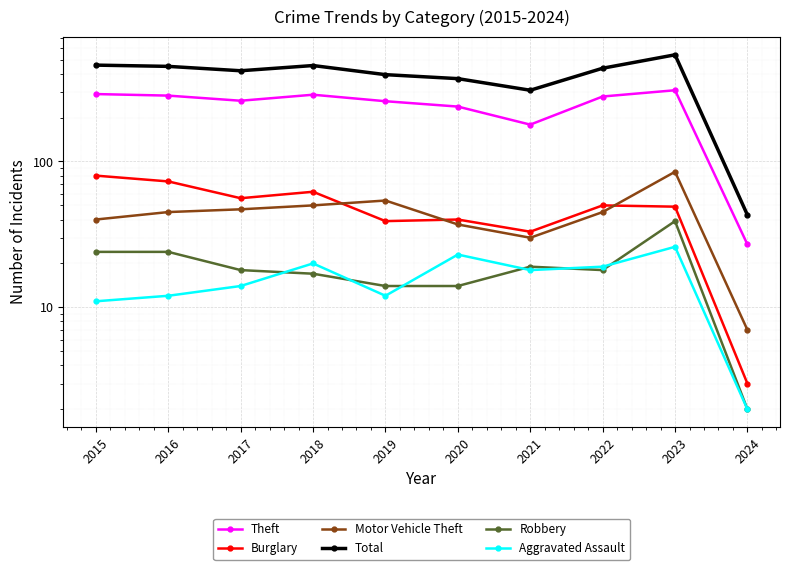

At which label does Theft first exceed 279?

2015